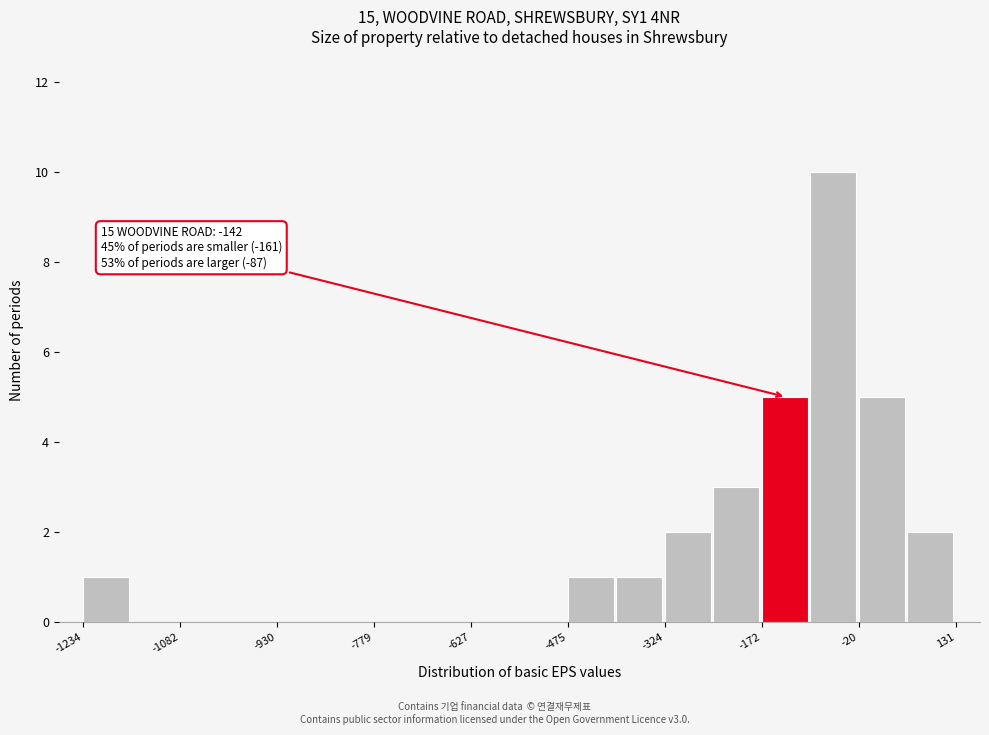

Read against the x-axis, roughly where is the centre of the tallest bar?

-60